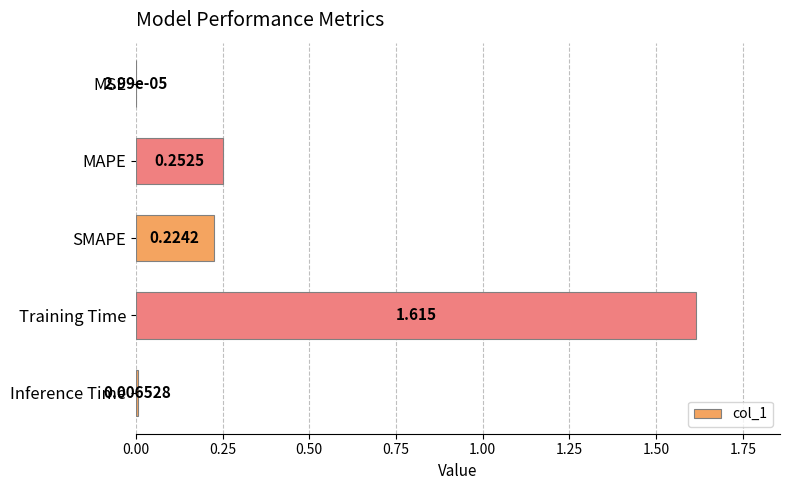

Where is the data nearest to the value 0?

MSE